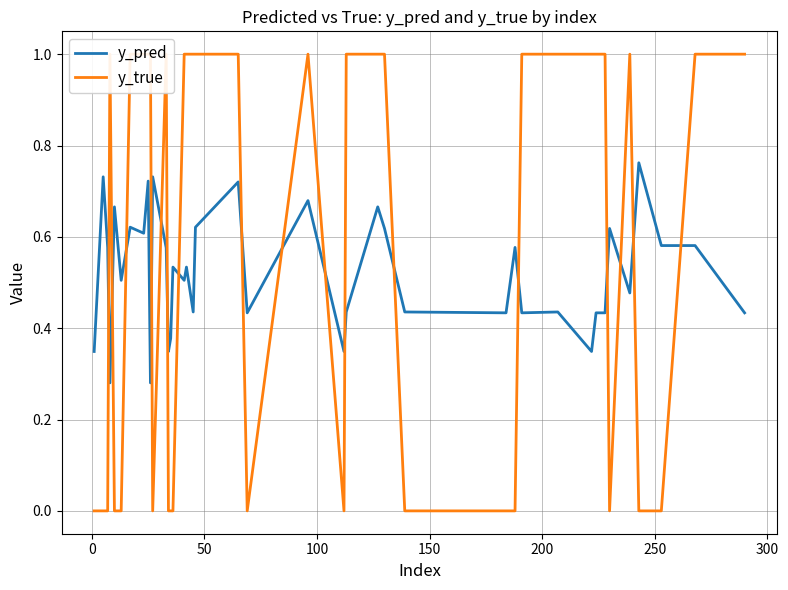

Does the chart display data point markers on the line(s)?

No